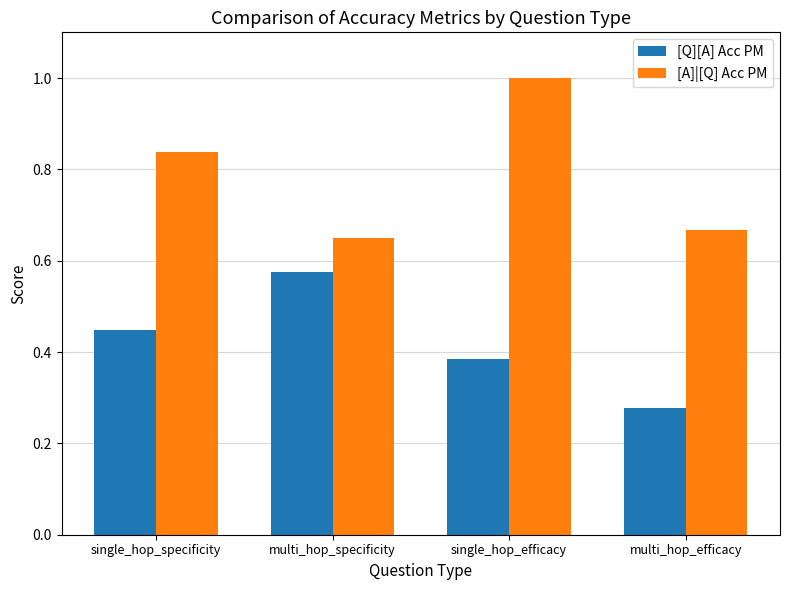

How many bars are there in each group?

2